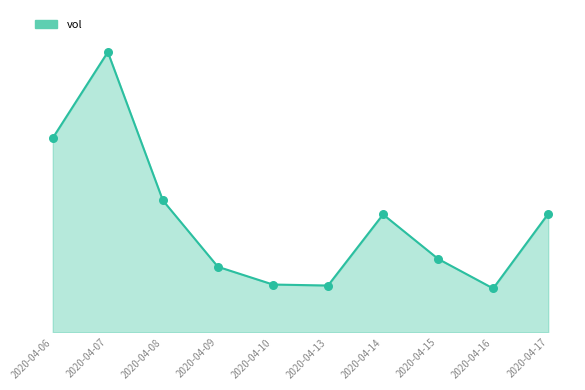

Which has a higher value, 2020-04-16 or 2020-04-07?

2020-04-07